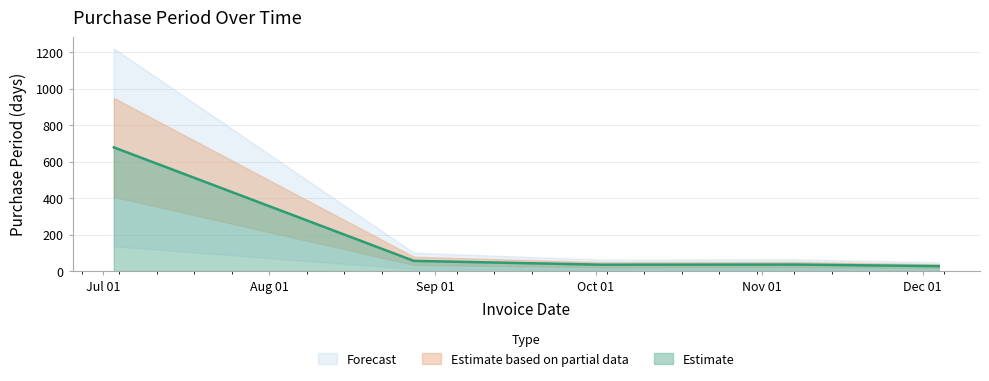

At which label is the value closest to 353?

2017-08-28